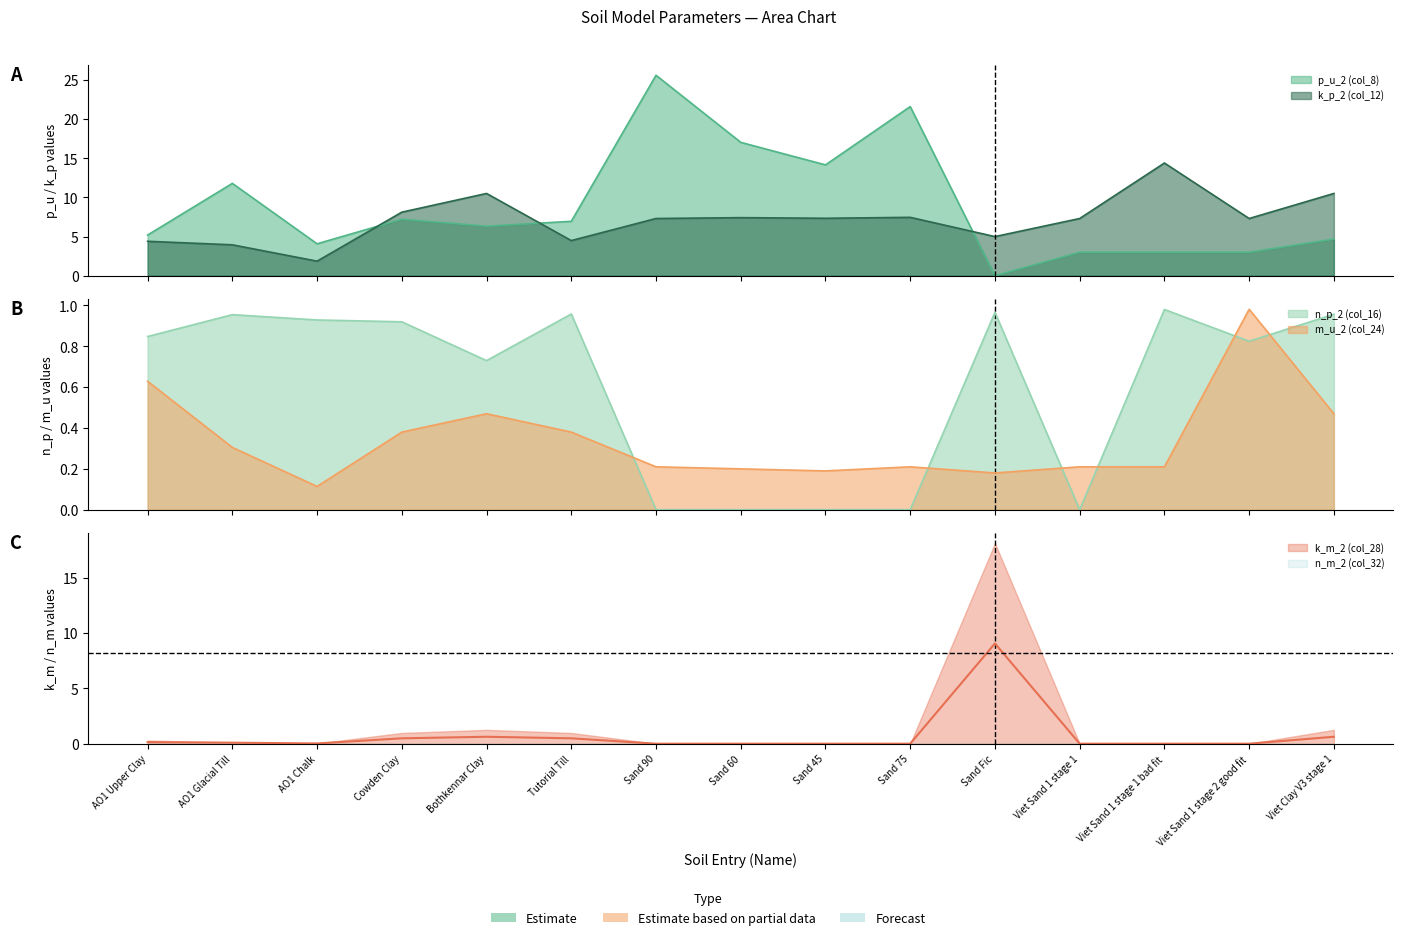

True or false: m_u_2 (col_24) has a value of 0.2 at Sand Fic.

True